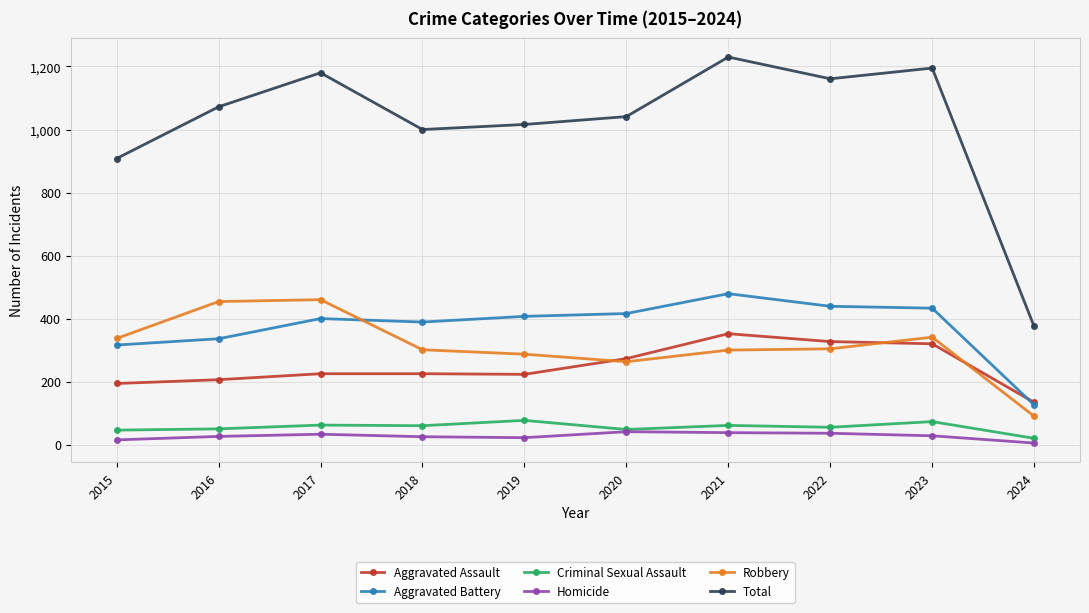

The Robbery series shows 464 at 2021. True or false?

False